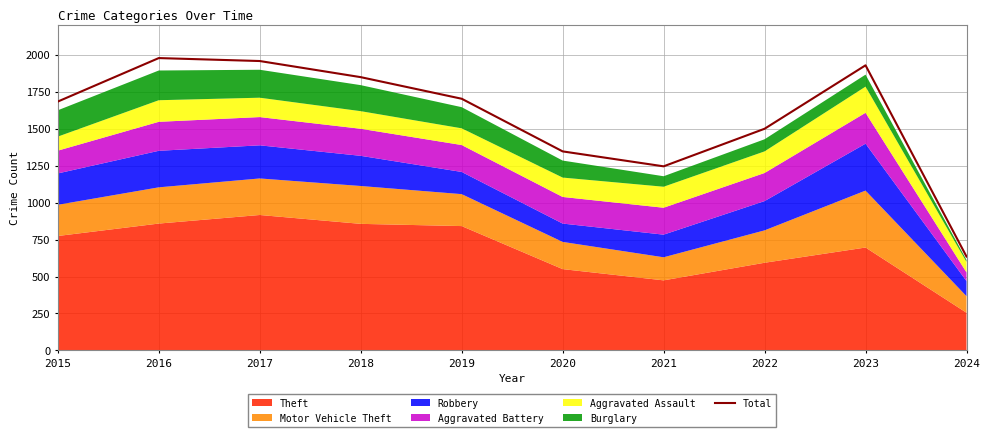

Reading left to right, list all the values displayed in this chart.

2015=1683	2016=1977	2017=1957	2018=1848	2019=1702	2020=1346	2021=1245	2022=1499	2023=1928	2024=635